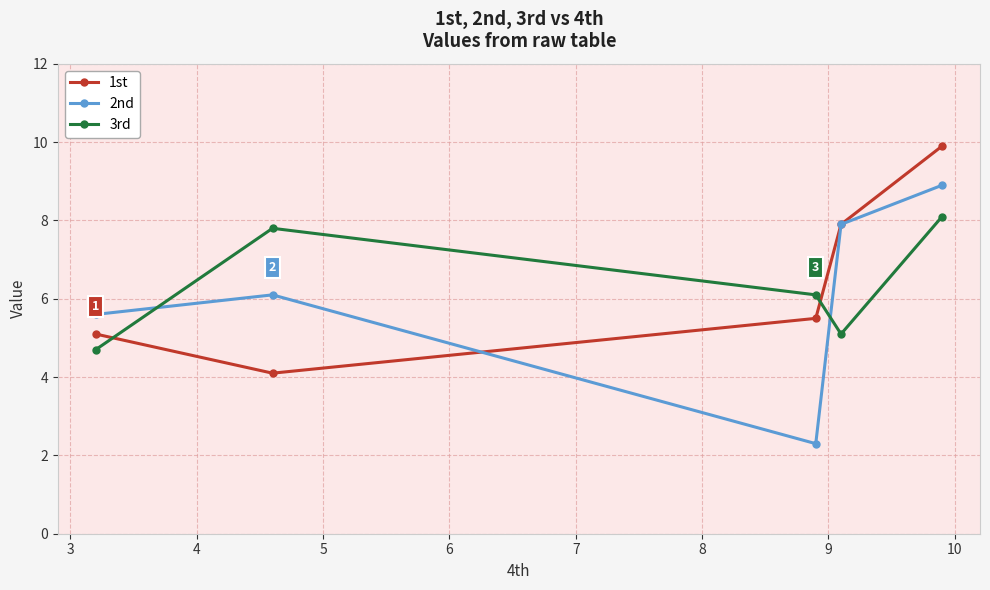

What is the smallest value displayed?

2.3